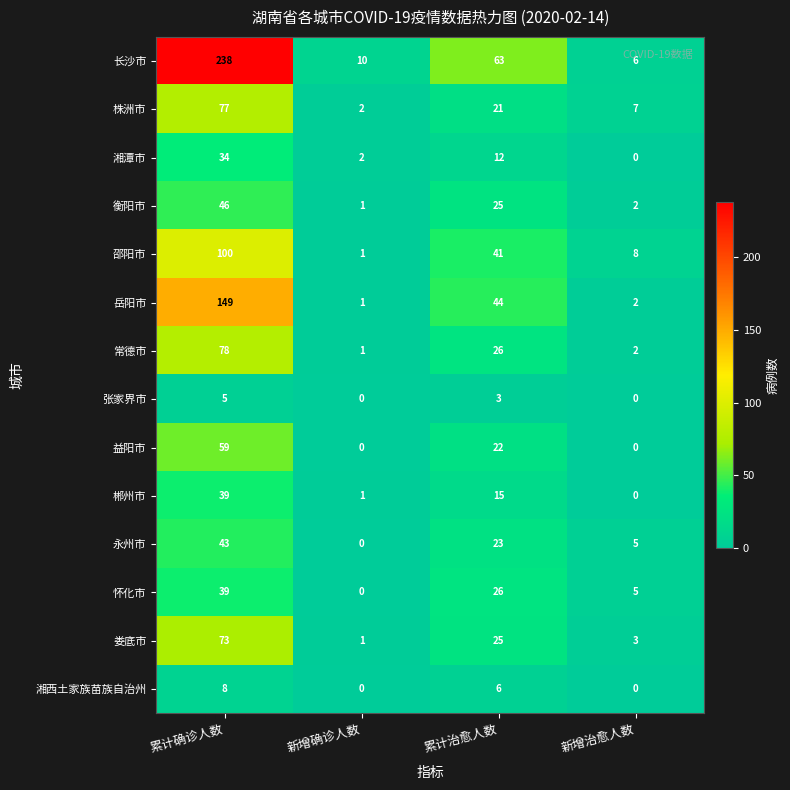

Which series has the largest total across all categories?

长沙市